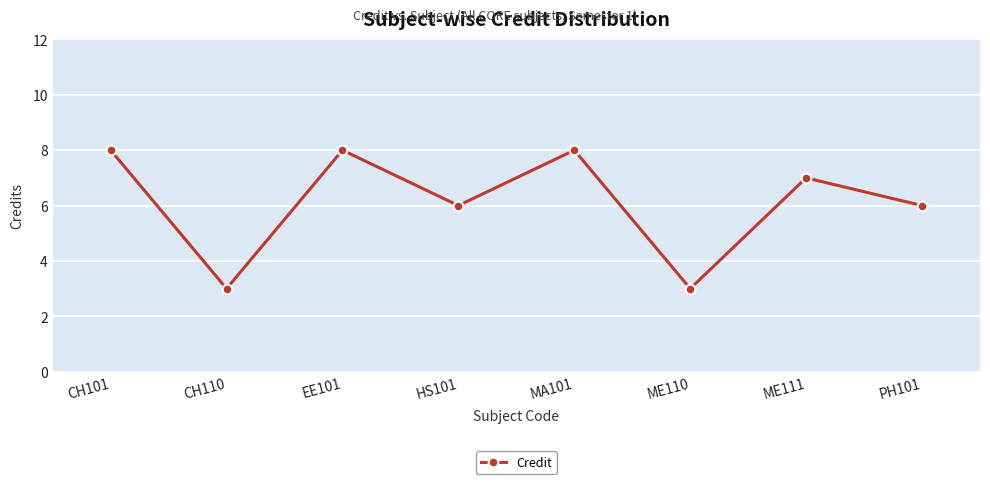

Reading left to right, transcribe all the data shown in this chart.

8	3	8	6	8	3	7	6